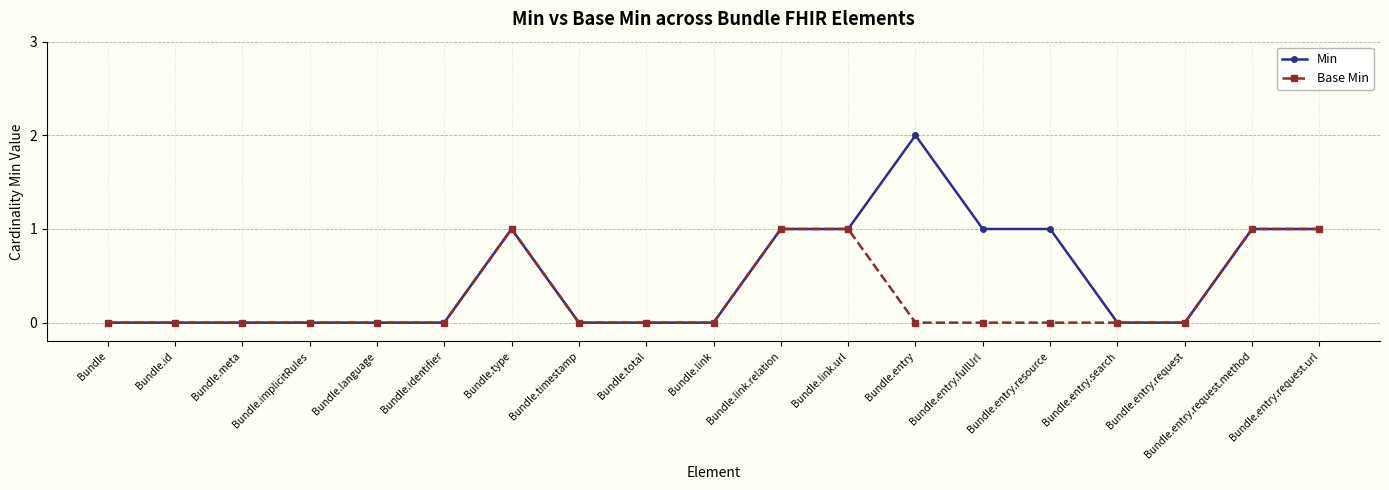

Reading left to right, what are all the values shown in this chart?

Min: Bundle=0	Bundle.id=0	Bundle.meta=0	Bundle.implicitRules=0	Bundle.language=0	Bundle.identifier=0	Bundle.type=1	Bundle.timestamp=0	Bundle.total=0	Bundle.link=0	Bundle.link.relation=1	Bundle.link.url=1	Bundle.entry=2	Bundle.entry.fullUrl=1	Bundle.entry.resource=1	Bundle.entry.search=0	Bundle.entry.request=0	Bundle.entry.request.method=1	Bundle.entry.request.url=1
Base Min: Bundle=0	Bundle.id=0	Bundle.meta=0	Bundle.implicitRules=0	Bundle.language=0	Bundle.identifier=0	Bundle.type=1	Bundle.timestamp=0	Bundle.total=0	Bundle.link=0	Bundle.link.relation=1	Bundle.link.url=1	Bundle.entry=0	Bundle.entry.fullUrl=0	Bundle.entry.resource=0	Bundle.entry.search=0	Bundle.entry.request=0	Bundle.entry.request.method=1	Bundle.entry.request.url=1